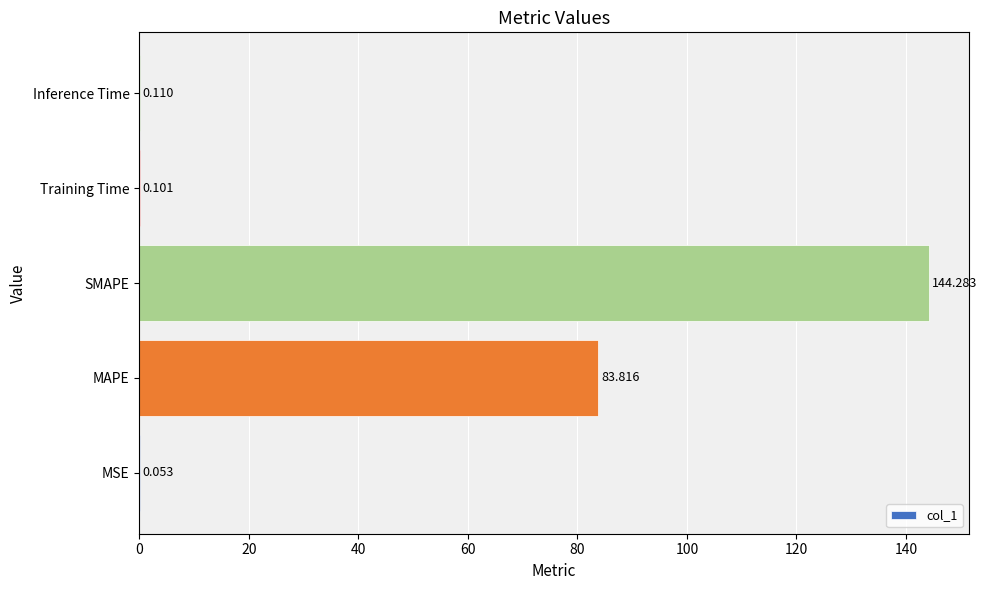

Are the bars horizontal?

Yes